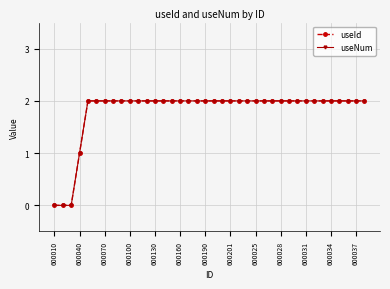

Does the chart have visible grid lines?

Yes